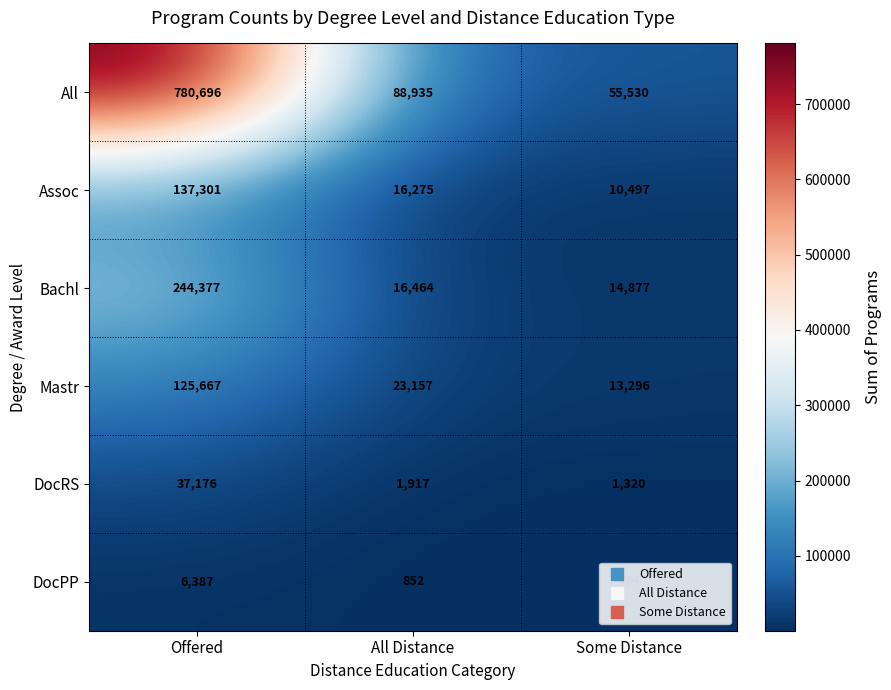

Rank the series by their maximum value, from lowest to highest.

DocPP, DocRS, Mastr, Assoc, Bachl, All